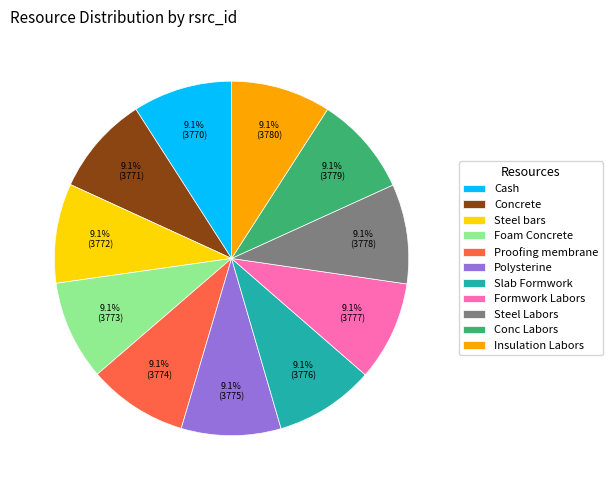

Combined, what portion of the pie is Formwork Labors and Slab Formwork?

18.2%